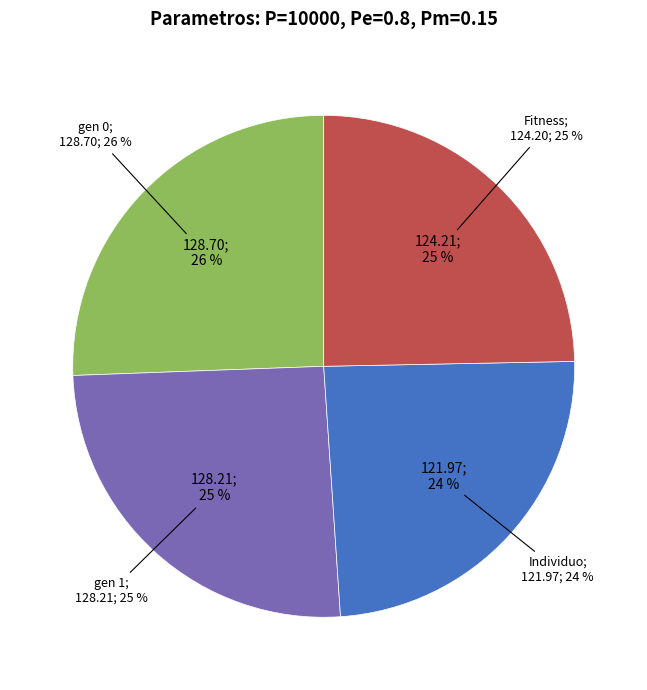

Does Individuo account for over 50% of the chart?

No